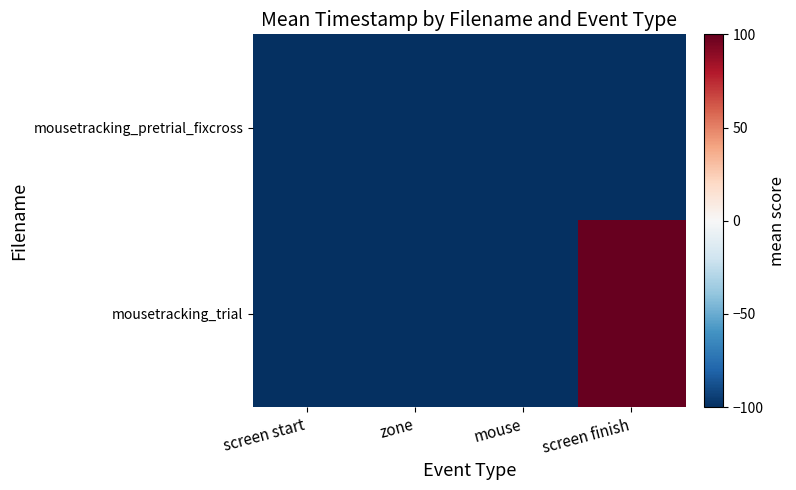

Rank the series by their maximum value, from lowest to highest.

mousetracking_pretrial_fixcross, mousetracking_trial